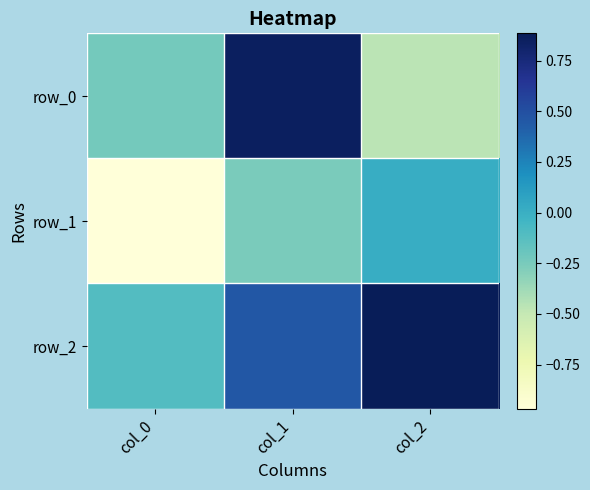

True or false: row_1 has a value of 0.0 at col_2.

True